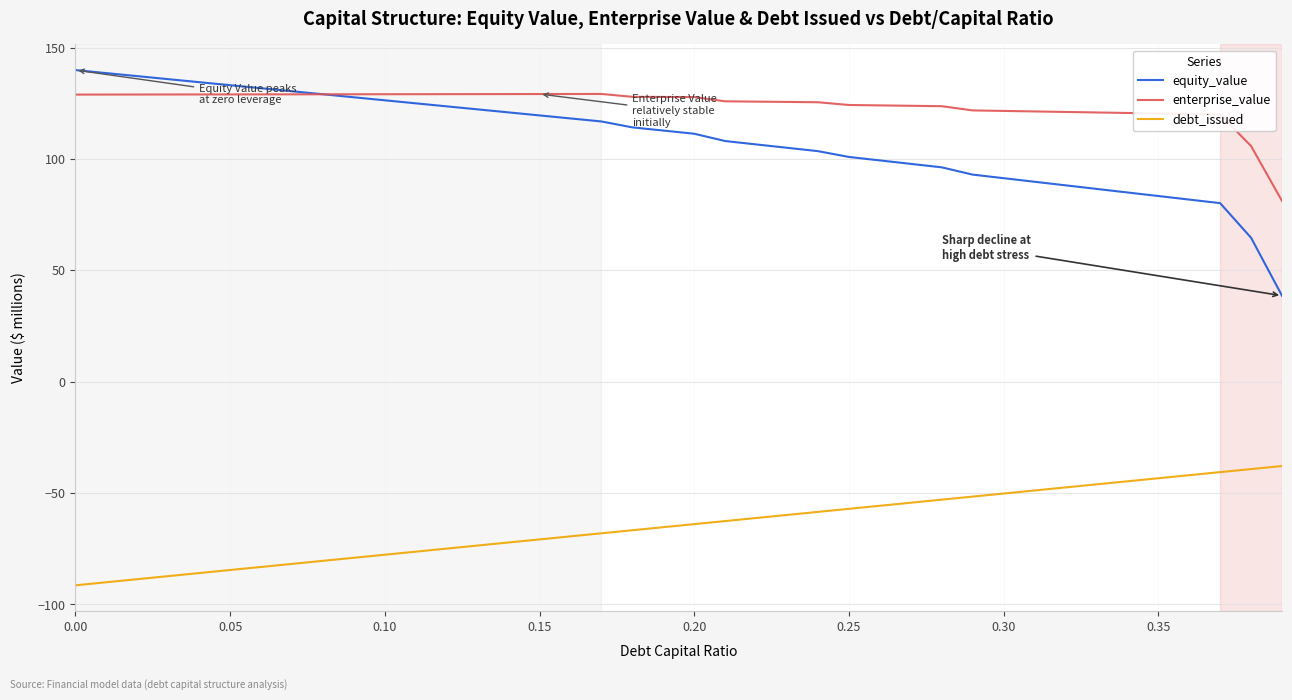

Which series has the widest spread of values?

equity_value